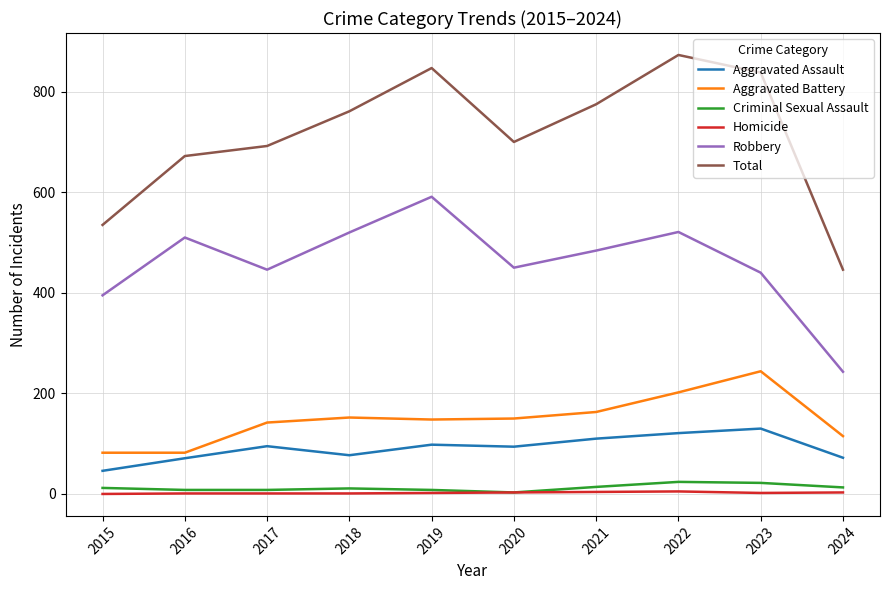

What is the difference between the maximum and minimum values in the Robbery series?

348